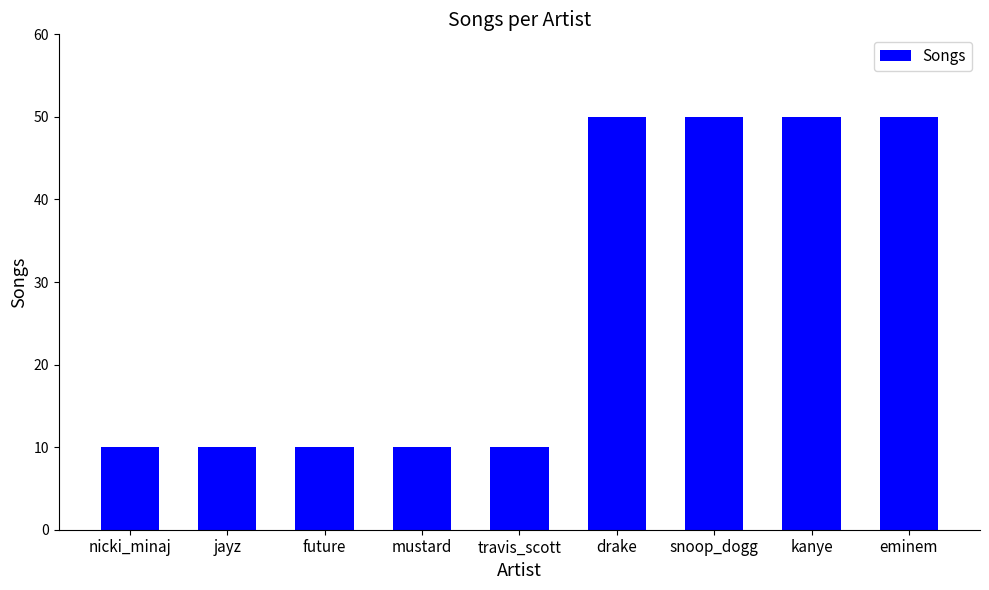

What is the label of the 3rd bar from the left?

future